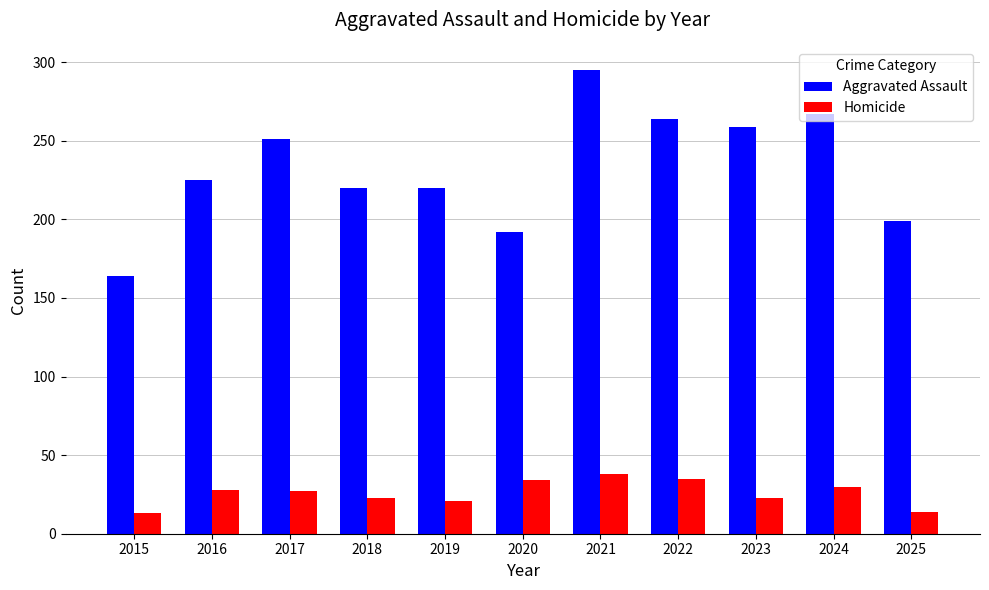

How many groups of bars are there?

11